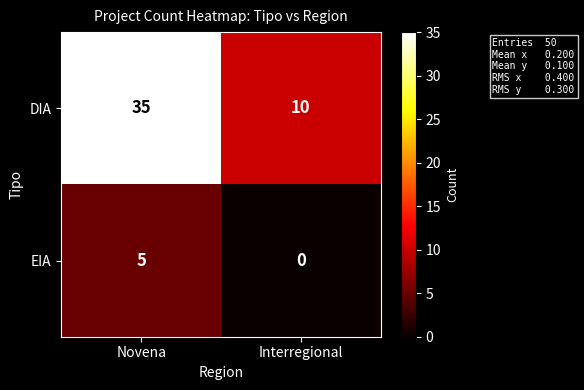

Is it true that DIA equals 10 at Interregional?

True